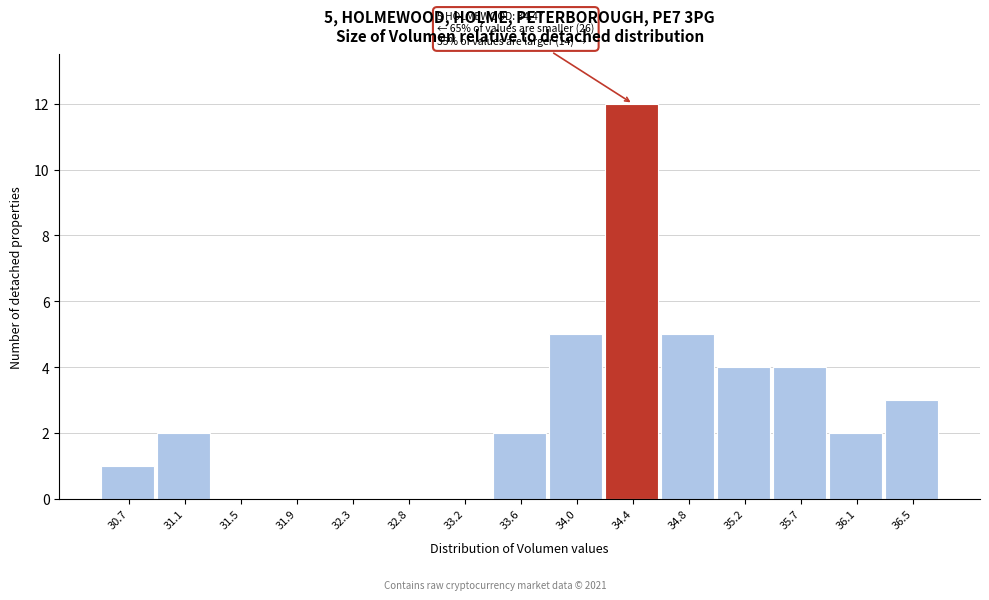

Reading right to left, extract all data points from this chart.

36.5=3	36.1=2	35.7=4	35.2=4	34.8=5	34.4=12	34.0=5	33.6=2	33.2=0	32.8=0	32.3=0	31.9=0	31.5=0	31.1=2	30.7=1